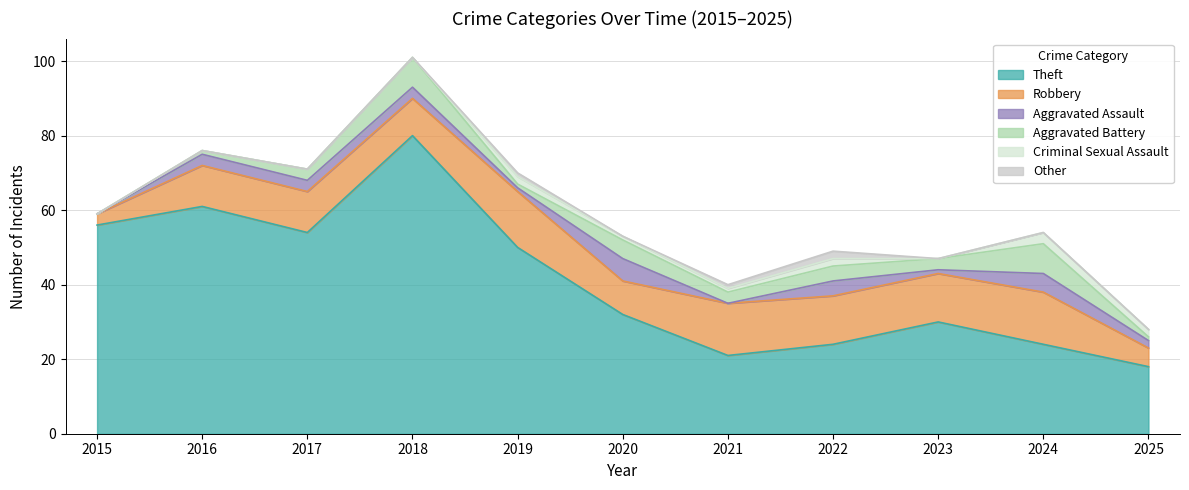

Rank the series at 2017 from lowest to highest value.

Criminal Sexual Assault, Other, Aggravated Assault, Aggravated Battery, Robbery, Theft